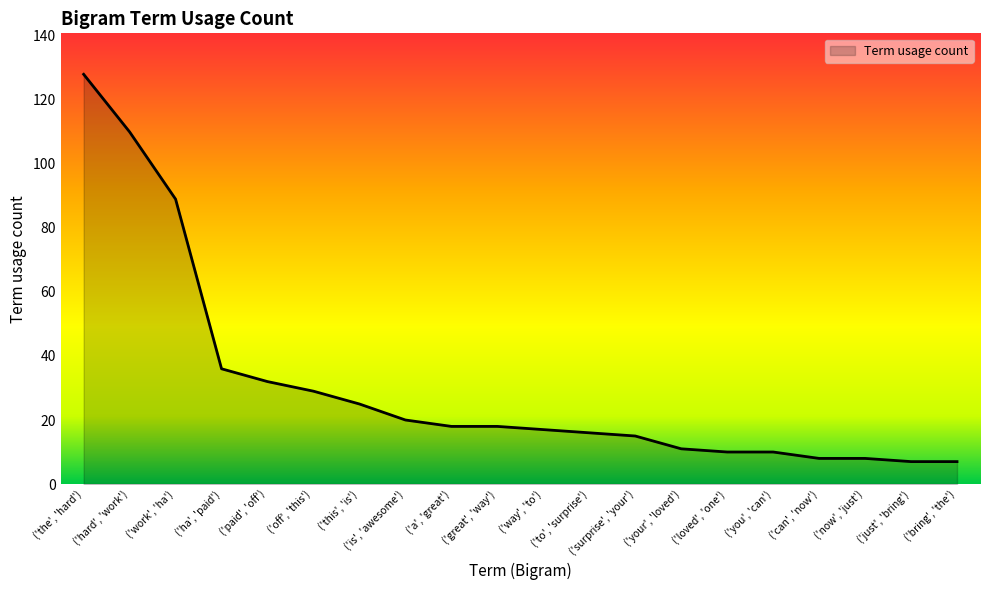

What is the difference between the values at ('the', 'hard') and ('loved', 'one')?

118